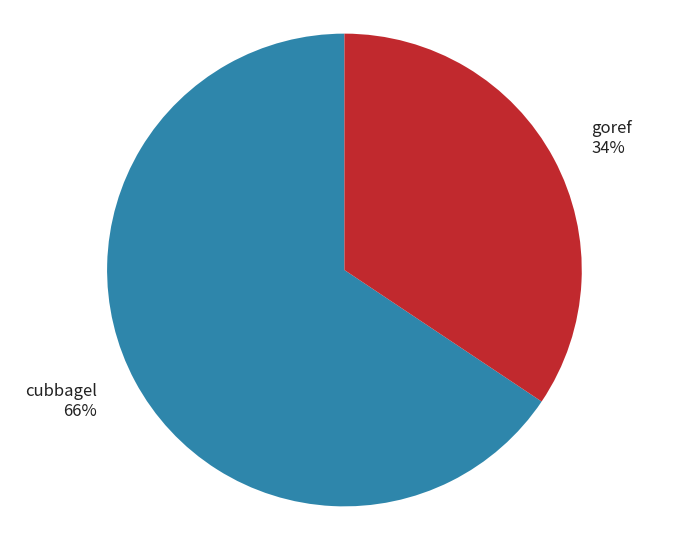

Count the number of slices in the pie.

2